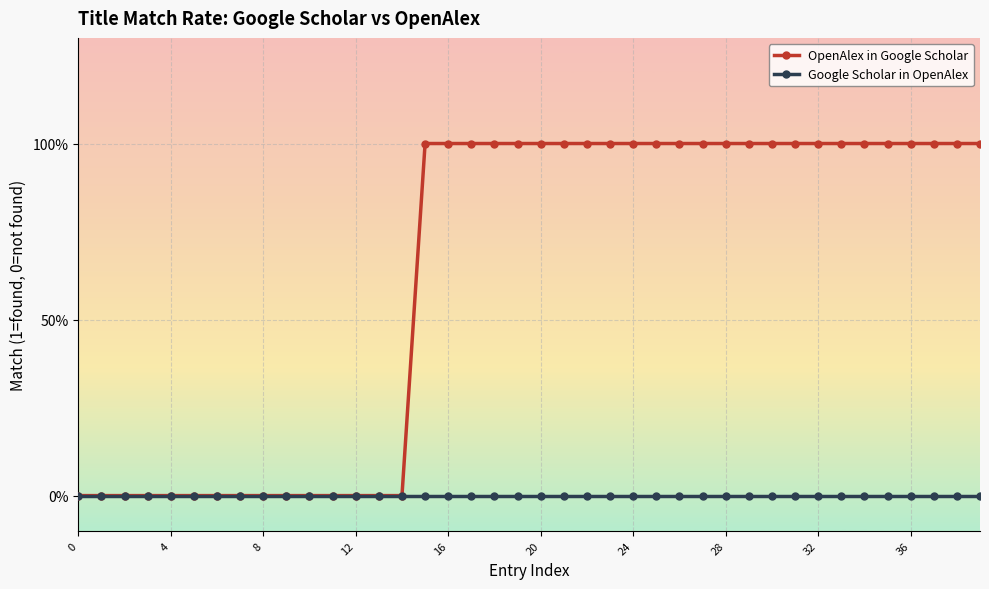

What are all the series names shown in the legend?

OpenAlex in Google Scholar, Google Scholar in OpenAlex